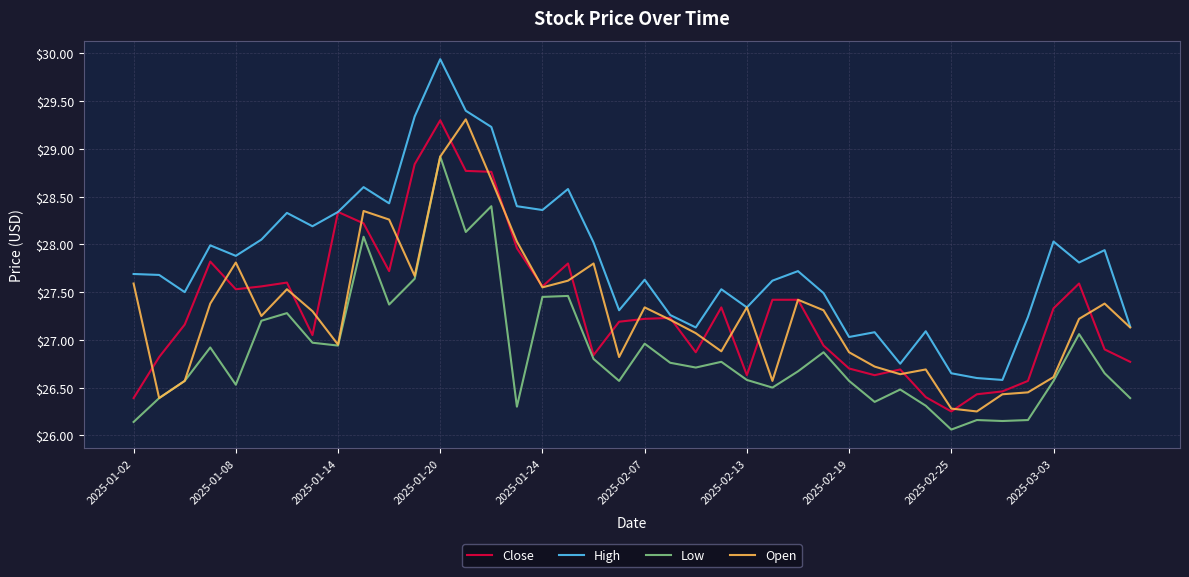

What are all the series names shown in the legend?

Close, High, Low, Open